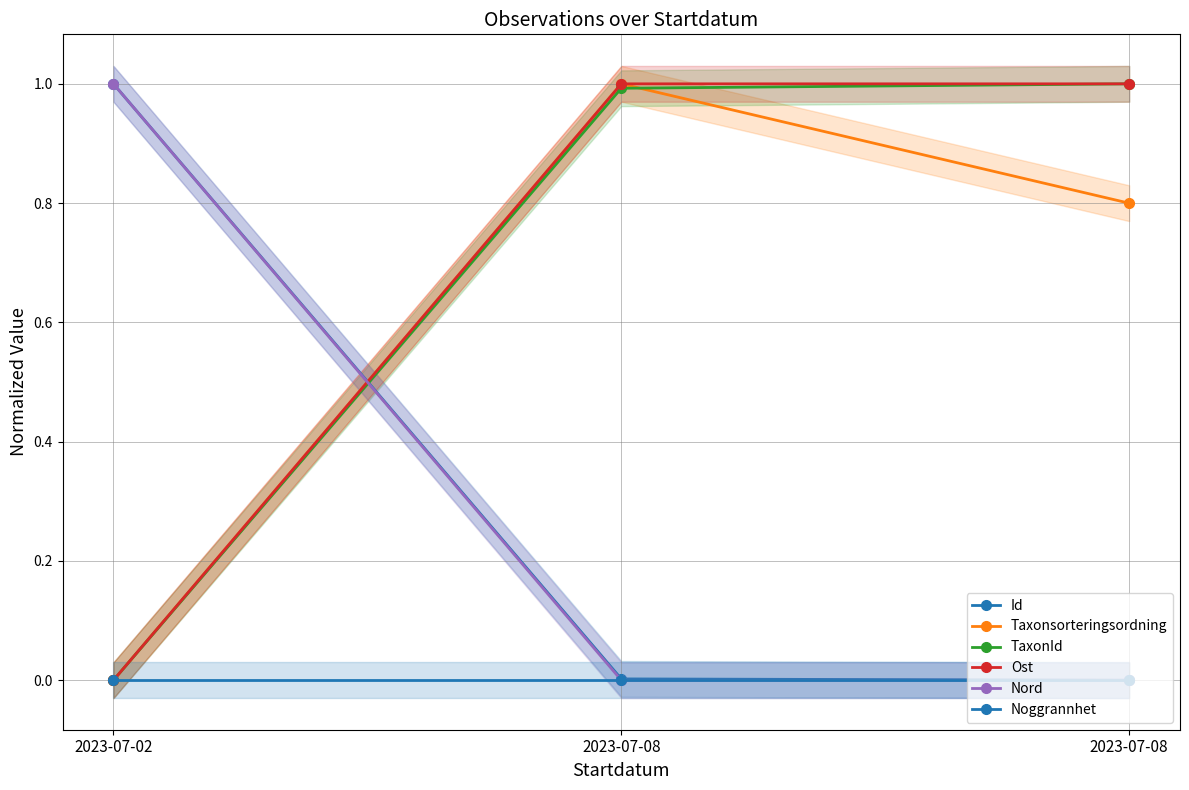

Which series has the largest total across all categories?

Ost